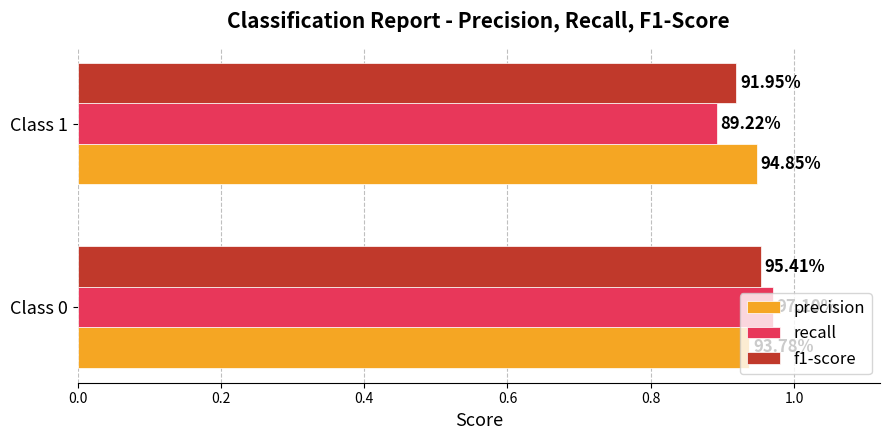

Reading left to right, transcribe all the data shown in this chart.

precision: 0.9	0.9
recall: 1.0	0.9
f1-score: 1.0	0.9